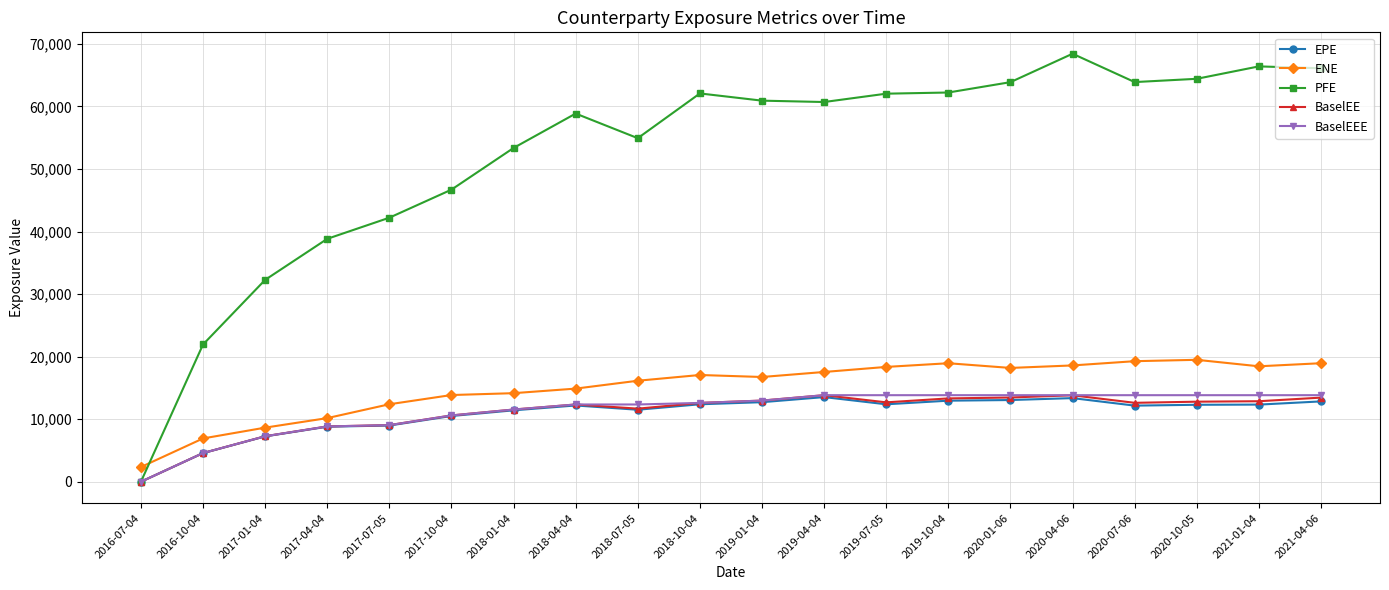

What is the maximum value shown in the chart?

68417.7